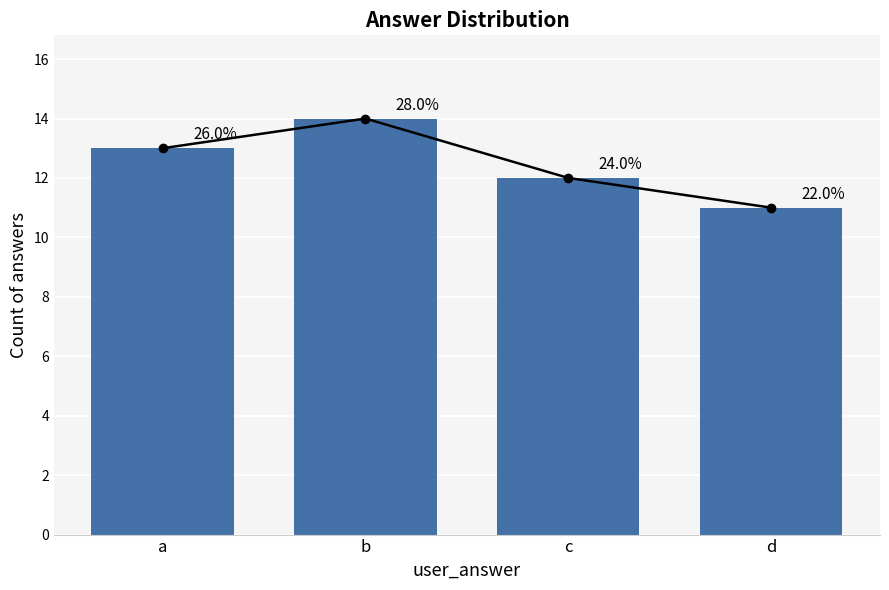

Reading left to right, extract all data points from this chart.

a=13	b=14	c=12	d=11